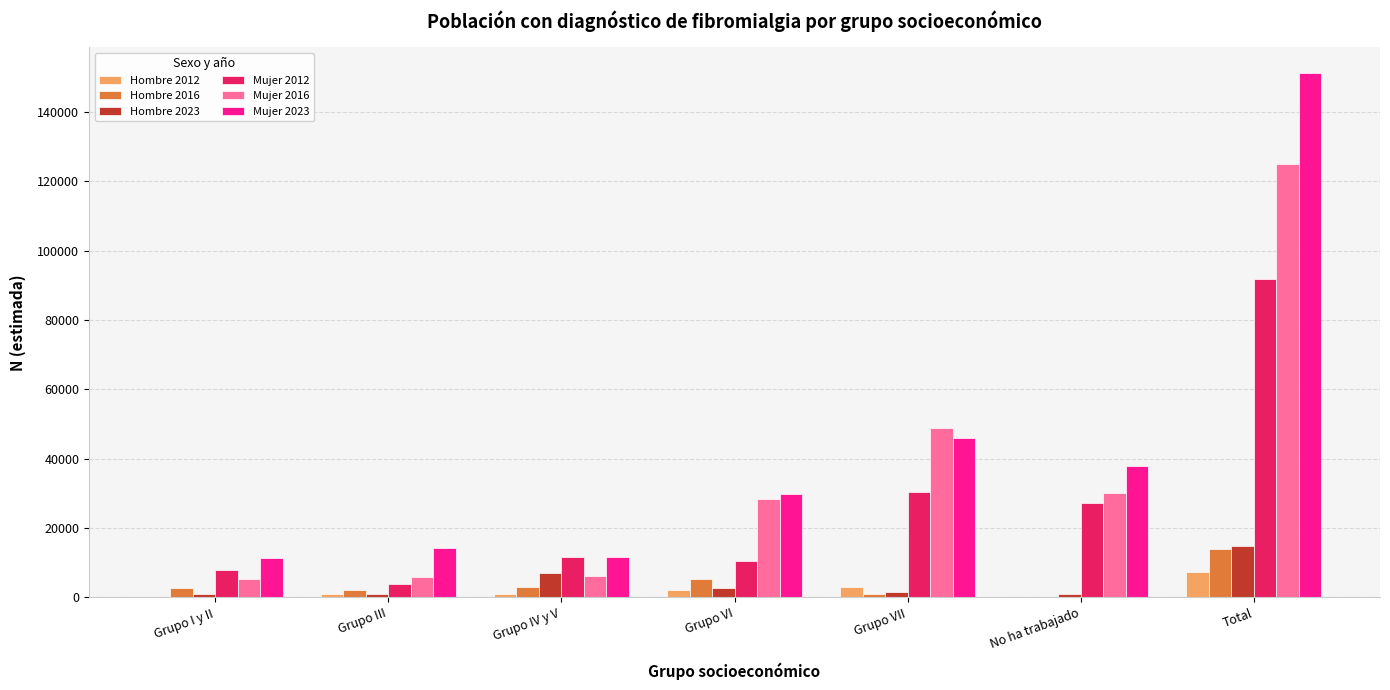

Count the number of categories in the chart.

7